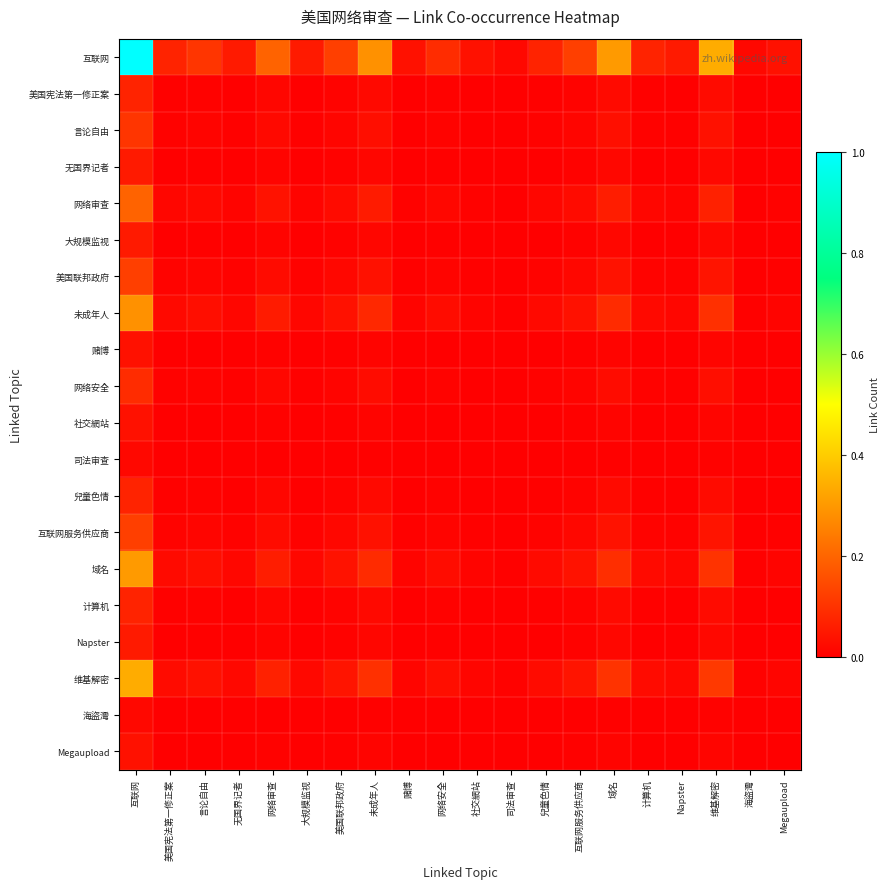

Reading left to right, transcribe all the data shown in this chart.

互联网: 互联网=1.0	美国宪法第一修正案=0.1	言论自由=0.1	无国界记者=0.1	网络审查=0.2	大规模监视=0.1	美国联邦政府=0.1	未成年人=0.3	赌博=0.0	网络安全=0.1	社交網站=0.0	司法审查=0.0	兒童色情=0.1	互联网服务供应商=0.1	域名=0.3	计算机=0.1	Napster=0.1	维基解密=0.3	海盜灣=0.0	Megaupload=0.0
美国宪法第一修正案: 互联网=0.1	美国宪法第一修正案=0.0	言论自由=0.0	无国界记者=0.0	网络审查=0.0	大规模监视=0.0	美国联邦政府=0.0	未成年人=0.0	赌博=0.0	网络安全=0.0	社交網站=0.0	司法审查=0.0	兒童色情=0.0	互联网服务供应商=0.0	域名=0.0	计算机=0.0	Napster=0.0	维基解密=0.0	海盜灣=0.0	Megaupload=0.0
言论自由: 互联网=0.1	美国宪法第一修正案=0.0	言论自由=0.0	无国界记者=0.0	网络审查=0.0	大规模监视=0.0	美国联邦政府=0.0	未成年人=0.0	赌博=0.0	网络安全=0.0	社交網站=0.0	司法审查=0.0	兒童色情=0.0	互联网服务供应商=0.0	域名=0.0	计算机=0.0	Napster=0.0	维基解密=0.0	海盜灣=0.0	Megaupload=0.0
无国界记者: 互联网=0.1	美国宪法第一修正案=0.0	言论自由=0.0	无国界记者=0.0	网络审查=0.0	大规模监视=0.0	美国联邦政府=0.0	未成年人=0.0	赌博=0.0	网络安全=0.0	社交網站=0.0	司法审查=0.0	兒童色情=0.0	互联网服务供应商=0.0	域名=0.0	计算机=0.0	Napster=0.0	维基解密=0.0	海盜灣=0.0	Megaupload=0.0
网络审查: 互联网=0.2	美国宪法第一修正案=0.0	言论自由=0.0	无国界记者=0.0	网络审查=0.0	大规模监视=0.0	美国联邦政府=0.0	未成年人=0.1	赌博=0.0	网络安全=0.0	社交網站=0.0	司法审查=0.0	兒童色情=0.0	互联网服务供应商=0.0	域名=0.1	计算机=0.0	Napster=0.0	维基解密=0.1	海盜灣=0.0	Megaupload=0.0
大规模监视: 互联网=0.1	美国宪法第一修正案=0.0	言论自由=0.0	无国界记者=0.0	网络审查=0.0	大规模监视=0.0	美国联邦政府=0.0	未成年人=0.0	赌博=0.0	网络安全=0.0	社交網站=0.0	司法审查=0.0	兒童色情=0.0	互联网服务供应商=0.0	域名=0.0	计算机=0.0	Napster=0.0	维基解密=0.0	海盜灣=0.0	Megaupload=0.0
美国联邦政府: 互联网=0.1	美国宪法第一修正案=0.0	言论自由=0.0	无国界记者=0.0	网络审查=0.0	大规模监视=0.0	美国联邦政府=0.0	未成年人=0.0	赌博=0.0	网络安全=0.0	社交網站=0.0	司法审查=0.0	兒童色情=0.0	互联网服务供应商=0.0	域名=0.0	计算机=0.0	Napster=0.0	维基解密=0.0	海盜灣=0.0	Megaupload=0.0
未成年人: 互联网=0.3	美国宪法第一修正案=0.0	言论自由=0.0	无国界记者=0.0	网络审查=0.1	大规模监视=0.0	美国联邦政府=0.0	未成年人=0.1	赌博=0.0	网络安全=0.0	社交網站=0.0	司法审查=0.0	兒童色情=0.0	互联网服务供应商=0.0	域名=0.1	计算机=0.0	Napster=0.0	维基解密=0.1	海盜灣=0.0	Megaupload=0.0
赌博: 互联网=0.0	美国宪法第一修正案=0.0	言论自由=0.0	无国界记者=0.0	网络审查=0.0	大规模监视=0.0	美国联邦政府=0.0	未成年人=0.0	赌博=0.0	网络安全=0.0	社交網站=0.0	司法审查=0.0	兒童色情=0.0	互联网服务供应商=0.0	域名=0.0	计算机=0.0	Napster=0.0	维基解密=0.0	海盜灣=0.0	Megaupload=0.0
网络安全: 互联网=0.1	美国宪法第一修正案=0.0	言论自由=0.0	无国界记者=0.0	网络审查=0.0	大规模监视=0.0	美国联邦政府=0.0	未成年人=0.0	赌博=0.0	网络安全=0.0	社交網站=0.0	司法审查=0.0	兒童色情=0.0	互联网服务供应商=0.0	域名=0.0	计算机=0.0	Napster=0.0	维基解密=0.0	海盜灣=0.0	Megaupload=0.0
社交網站: 互联网=0.0	美国宪法第一修正案=0.0	言论自由=0.0	无国界记者=0.0	网络审查=0.0	大规模监视=0.0	美国联邦政府=0.0	未成年人=0.0	赌博=0.0	网络安全=0.0	社交網站=0.0	司法审查=0.0	兒童色情=0.0	互联网服务供应商=0.0	域名=0.0	计算机=0.0	Napster=0.0	维基解密=0.0	海盜灣=0.0	Megaupload=0.0
司法审查: 互联网=0.0	美国宪法第一修正案=0.0	言论自由=0.0	无国界记者=0.0	网络审查=0.0	大规模监视=0.0	美国联邦政府=0.0	未成年人=0.0	赌博=0.0	网络安全=0.0	社交網站=0.0	司法审查=0.0	兒童色情=0.0	互联网服务供应商=0.0	域名=0.0	计算机=0.0	Napster=0.0	维基解密=0.0	海盜灣=0.0	Megaupload=0.0
兒童色情: 互联网=0.1	美国宪法第一修正案=0.0	言论自由=0.0	无国界记者=0.0	网络审查=0.0	大规模监视=0.0	美国联邦政府=0.0	未成年人=0.0	赌博=0.0	网络安全=0.0	社交網站=0.0	司法审查=0.0	兒童色情=0.0	互联网服务供应商=0.0	域名=0.0	计算机=0.0	Napster=0.0	维基解密=0.0	海盜灣=0.0	Megaupload=0.0
互联网服务供应商: 互联网=0.1	美国宪法第一修正案=0.0	言论自由=0.0	无国界记者=0.0	网络审查=0.0	大规模监视=0.0	美国联邦政府=0.0	未成年人=0.0	赌博=0.0	网络安全=0.0	社交網站=0.0	司法审查=0.0	兒童色情=0.0	互联网服务供应商=0.0	域名=0.0	计算机=0.0	Napster=0.0	维基解密=0.0	海盜灣=0.0	Megaupload=0.0
域名: 互联网=0.3	美国宪法第一修正案=0.0	言论自由=0.0	无国界记者=0.0	网络审查=0.1	大规模监视=0.0	美国联邦政府=0.0	未成年人=0.1	赌博=0.0	网络安全=0.0	社交網站=0.0	司法审查=0.0	兒童色情=0.0	互联网服务供应商=0.0	域名=0.1	计算机=0.0	Napster=0.0	维基解密=0.1	海盜灣=0.0	Megaupload=0.0
计算机: 互联网=0.1	美国宪法第一修正案=0.0	言论自由=0.0	无国界记者=0.0	网络审查=0.0	大规模监视=0.0	美国联邦政府=0.0	未成年人=0.0	赌博=0.0	网络安全=0.0	社交網站=0.0	司法审查=0.0	兒童色情=0.0	互联网服务供应商=0.0	域名=0.0	计算机=0.0	Napster=0.0	维基解密=0.0	海盜灣=0.0	Megaupload=0.0
Napster: 互联网=0.1	美国宪法第一修正案=0.0	言论自由=0.0	无国界记者=0.0	网络审查=0.0	大规模监视=0.0	美国联邦政府=0.0	未成年人=0.0	赌博=0.0	网络安全=0.0	社交網站=0.0	司法审查=0.0	兒童色情=0.0	互联网服务供应商=0.0	域名=0.0	计算机=0.0	Napster=0.0	维基解密=0.0	海盜灣=0.0	Megaupload=0.0
维基解密: 互联网=0.3	美国宪法第一修正案=0.0	言论自由=0.0	无国界记者=0.0	网络审查=0.1	大规模监视=0.0	美国联邦政府=0.0	未成年人=0.1	赌博=0.0	网络安全=0.0	社交網站=0.0	司法审查=0.0	兒童色情=0.0	互联网服务供应商=0.0	域名=0.1	计算机=0.0	Napster=0.0	维基解密=0.1	海盜灣=0.0	Megaupload=0.0
海盜灣: 互联网=0.0	美国宪法第一修正案=0.0	言论自由=0.0	无国界记者=0.0	网络审查=0.0	大规模监视=0.0	美国联邦政府=0.0	未成年人=0.0	赌博=0.0	网络安全=0.0	社交網站=0.0	司法审查=0.0	兒童色情=0.0	互联网服务供应商=0.0	域名=0.0	计算机=0.0	Napster=0.0	维基解密=0.0	海盜灣=0.0	Megaupload=0.0
Megaupload: 互联网=0.0	美国宪法第一修正案=0.0	言论自由=0.0	无国界记者=0.0	网络审查=0.0	大规模监视=0.0	美国联邦政府=0.0	未成年人=0.0	赌博=0.0	网络安全=0.0	社交網站=0.0	司法审查=0.0	兒童色情=0.0	互联网服务供应商=0.0	域名=0.0	计算机=0.0	Napster=0.0	维基解密=0.0	海盜灣=0.0	Megaupload=0.0